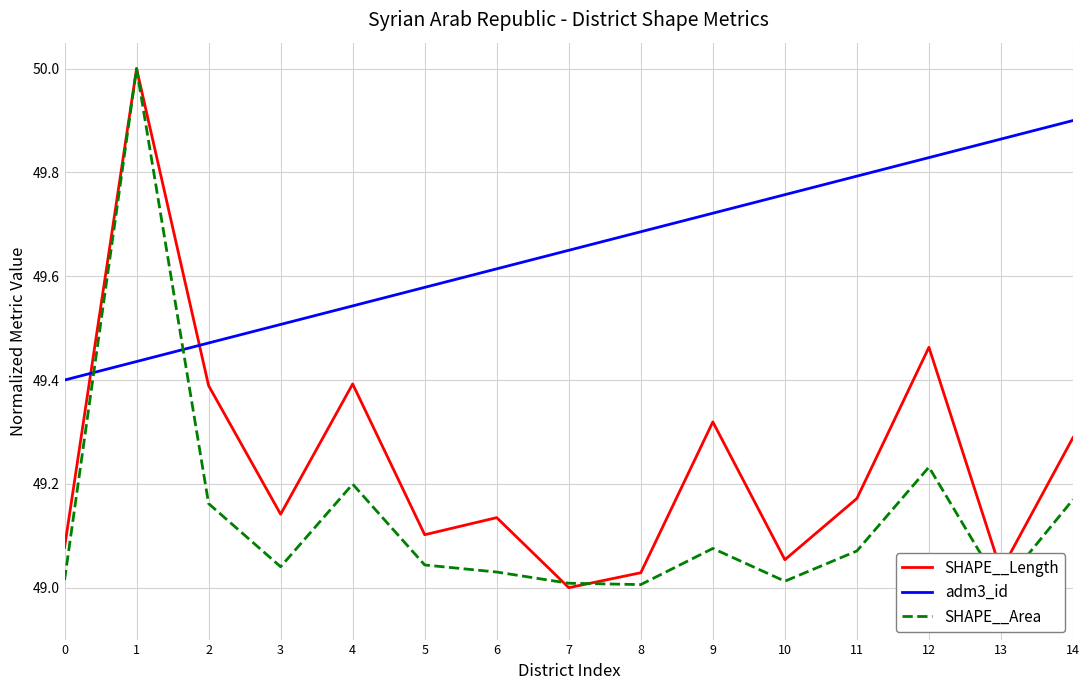

Which series has the largest range (max minus min)?

SHAPE__Length